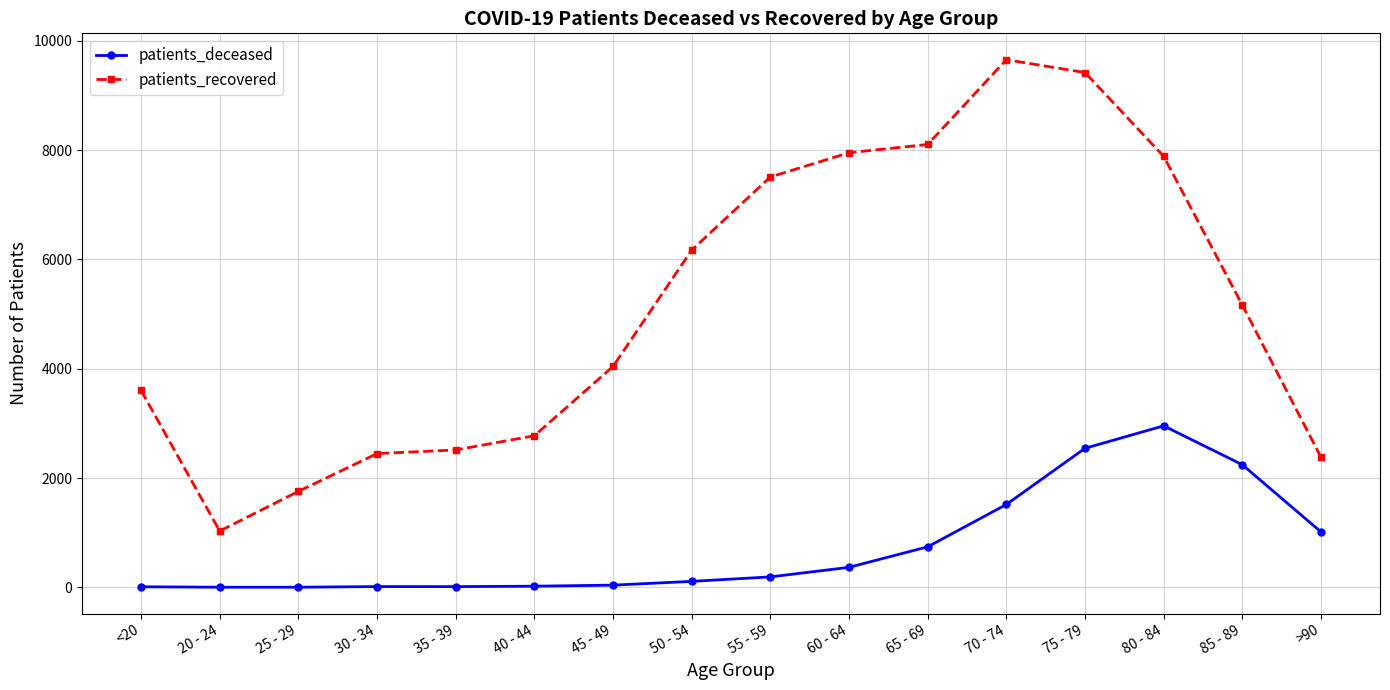

Which series has the largest range (max minus min)?

patients_recovered